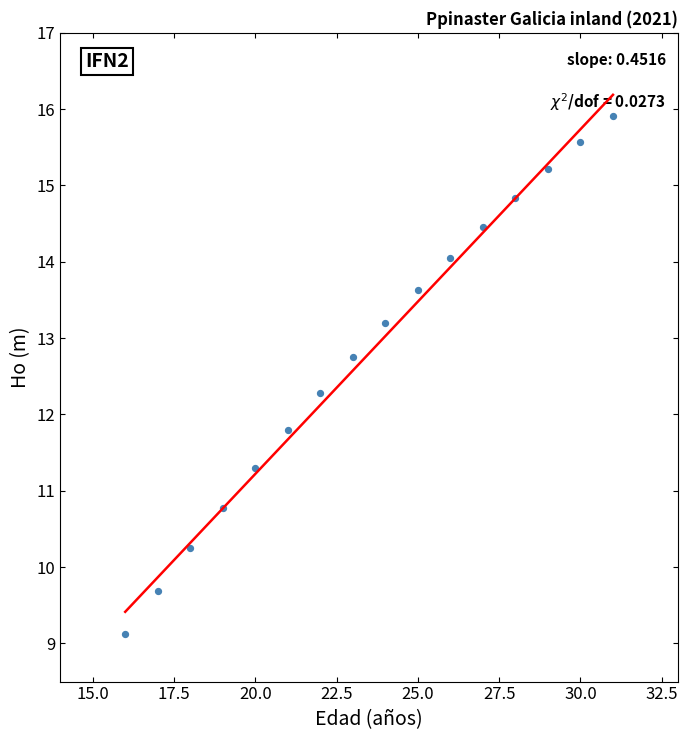

What is the range of X values (max minus min)?

15.0